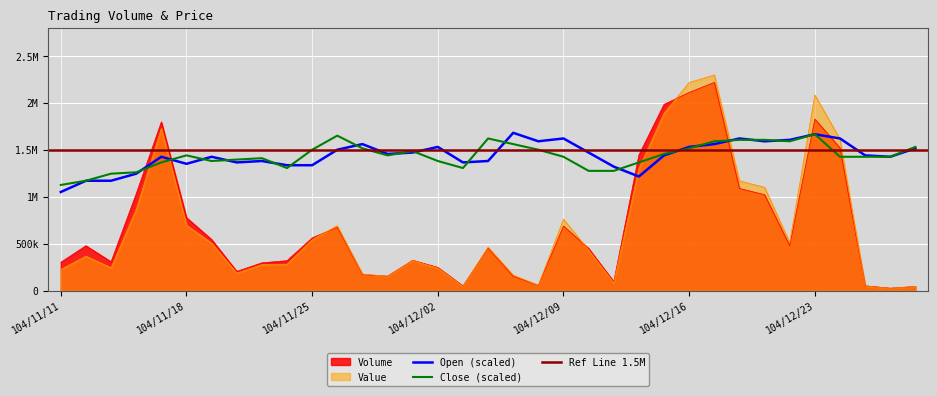

Which series changed the most between 104/11/30 and 104/12/17?

Value